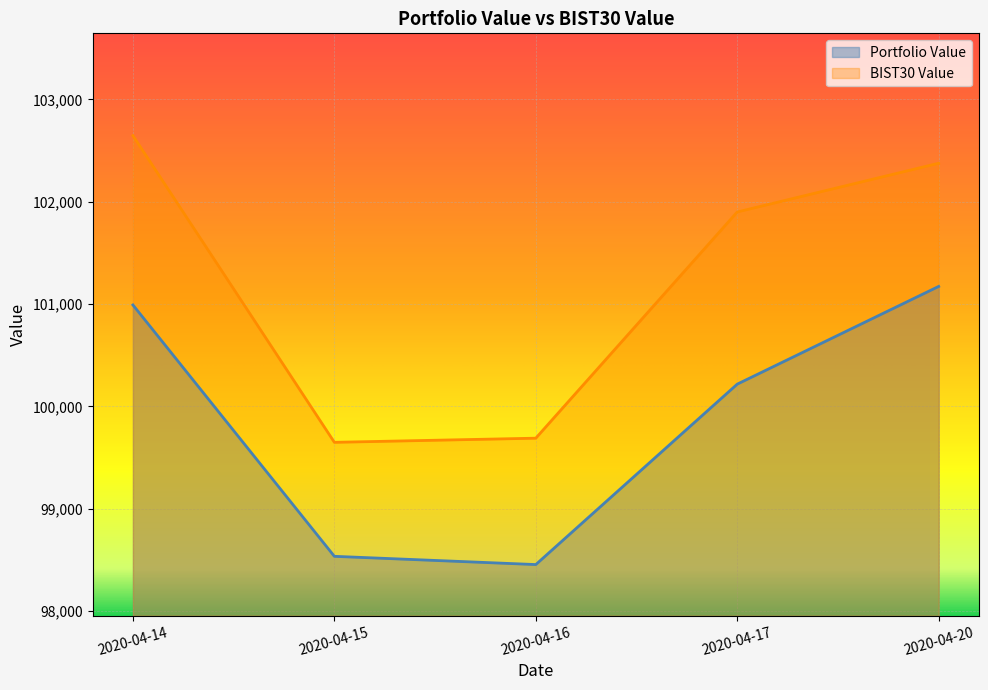

What is the sum of the Portfolio Value values at 2020-04-17 and 2020-04-16?

198671.3